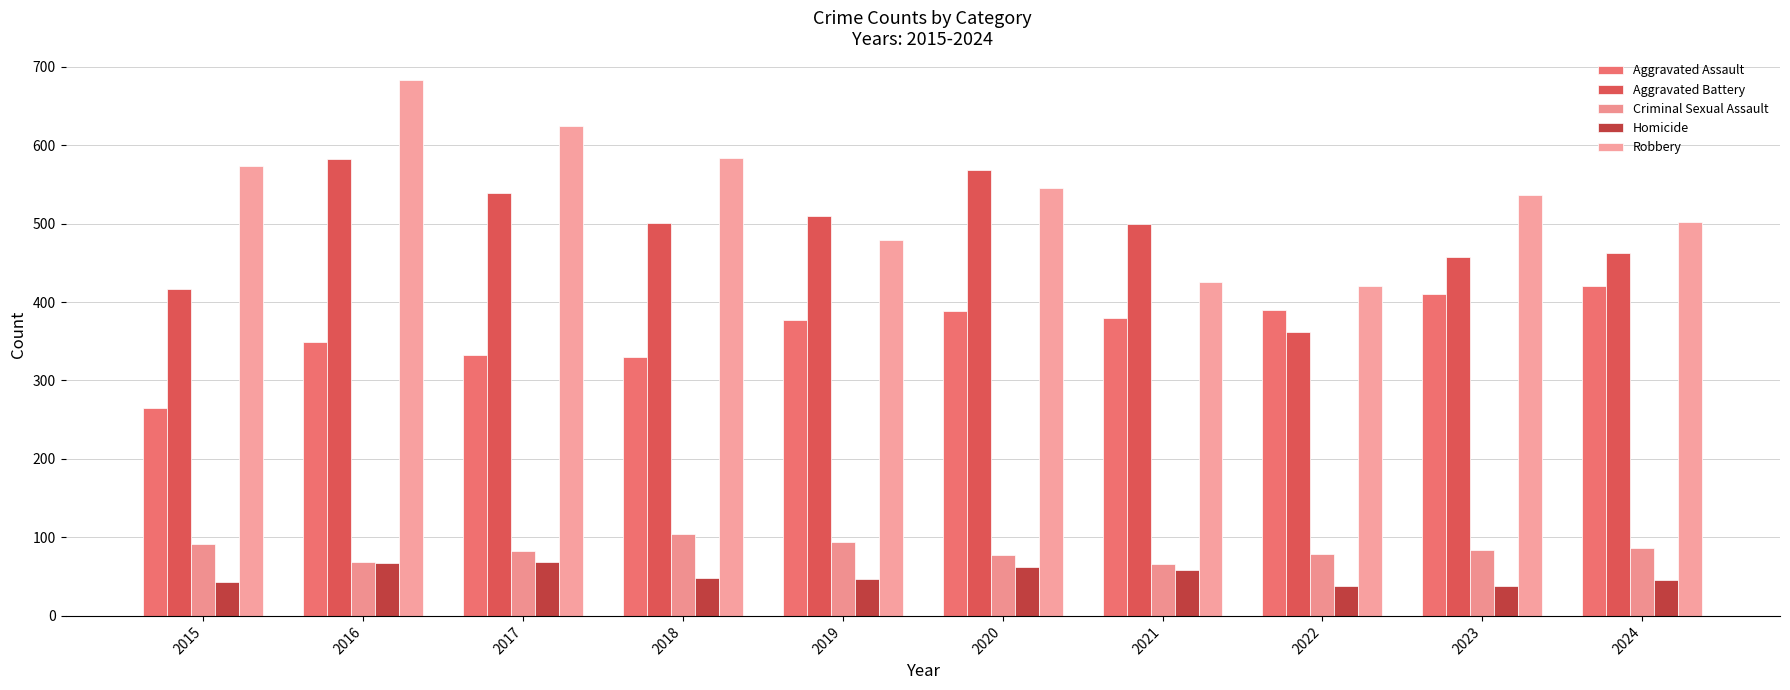

The Aggravated Assault series shows 150 at 2019. True or false?

False